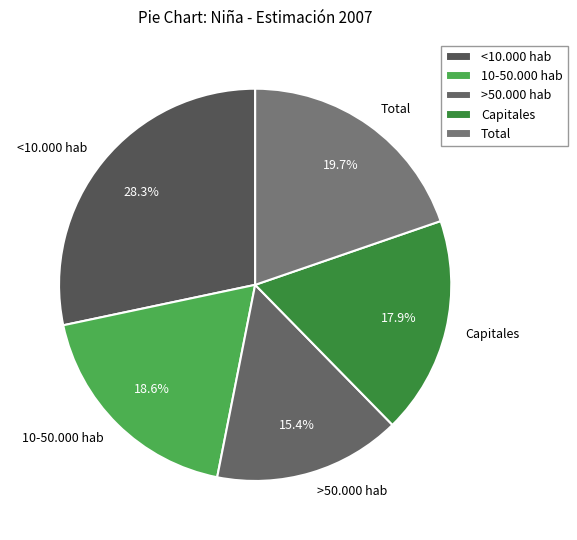

To the nearest percent, what is the difference between the Total and Capitales slice percentages?

2%